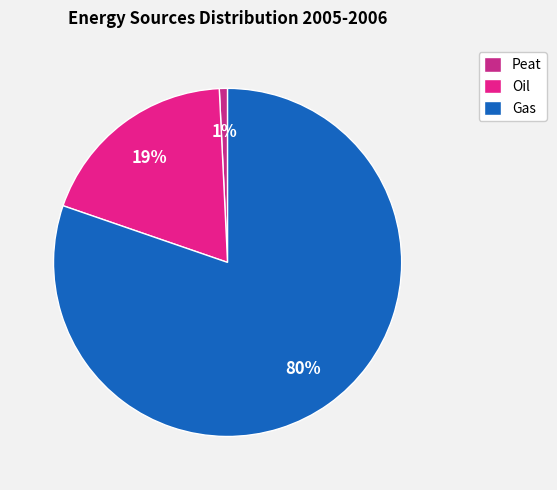

Is there a majority slice in this chart?

Yes